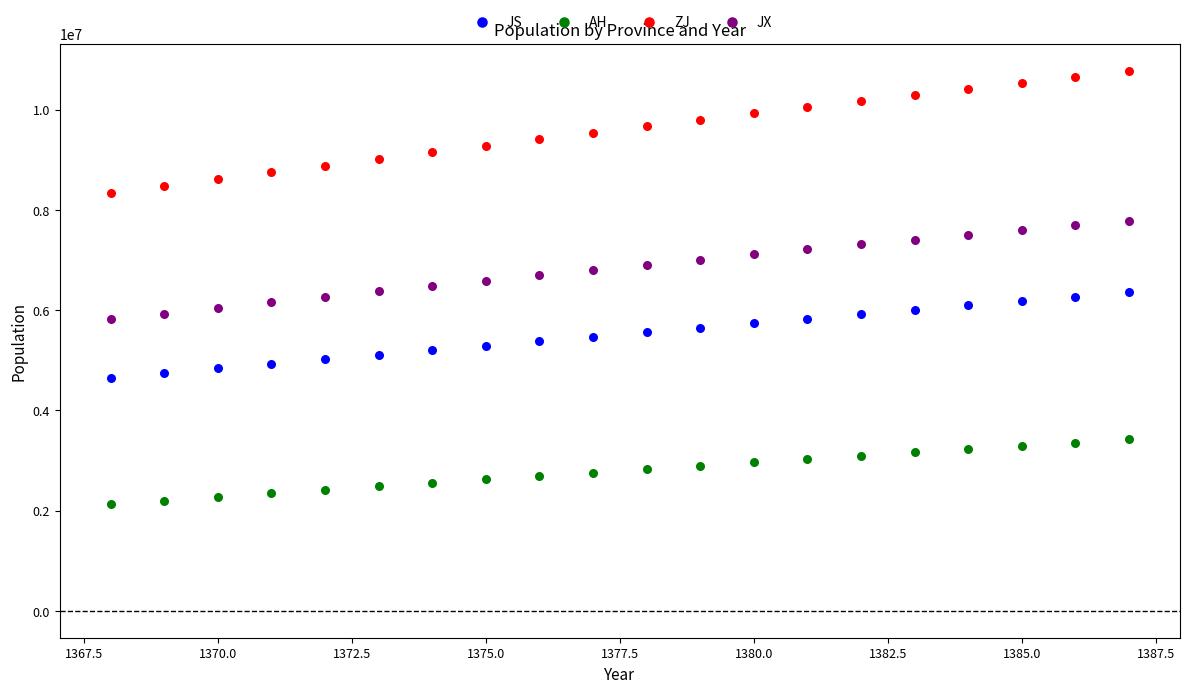

Across all data points, what is the range of X values (max minus min)?

19.0